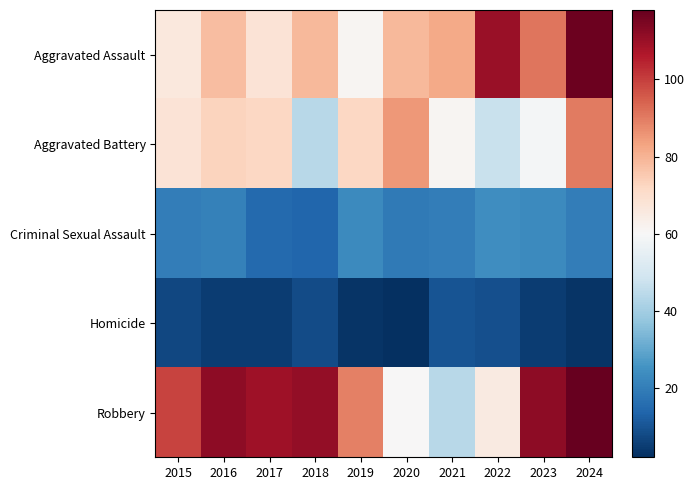

Reading right to left, what are all the values shown in this chart?

Aggravated Assault: 2024=117	2023=91	2022=110	2021=82	2020=79	2019=61	2018=79	2017=68	2016=78	2015=66
Aggravated Battery: 2024=90	2023=59	2022=47	2021=61	2020=85	2019=72	2018=44	2017=72	2016=73	2015=68
Criminal Sexual Assault: 2024=20	2023=23	2022=24	2021=20	2020=19	2019=23	2018=14	2017=15	2016=21	2015=20
Homicide: 2024=3	2023=5	2022=9	2021=10	2020=2	2019=3	2018=8	2017=5	2016=5	2015=7
Robbery: 2024=118	2023=112	2022=65	2021=44	2020=60	2019=89	2018=111	2017=109	2016=112	2015=99